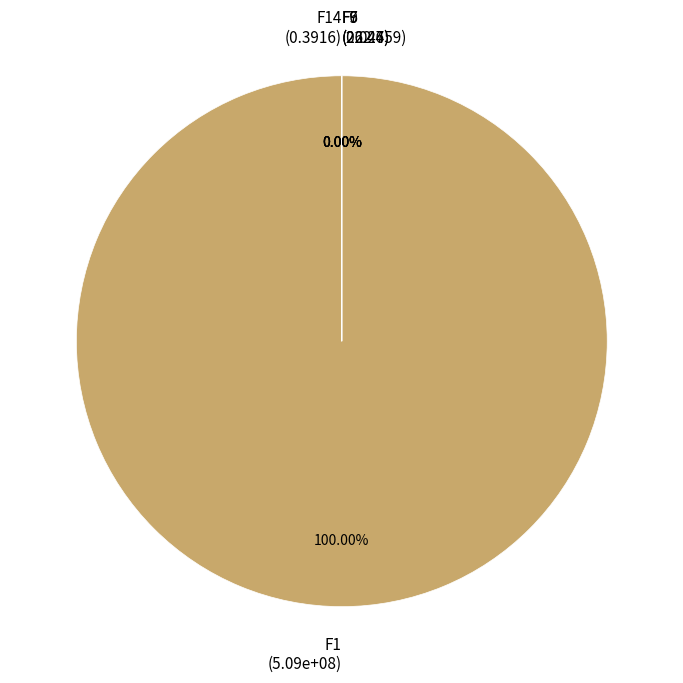

What is the largest slice in the pie chart?

F1